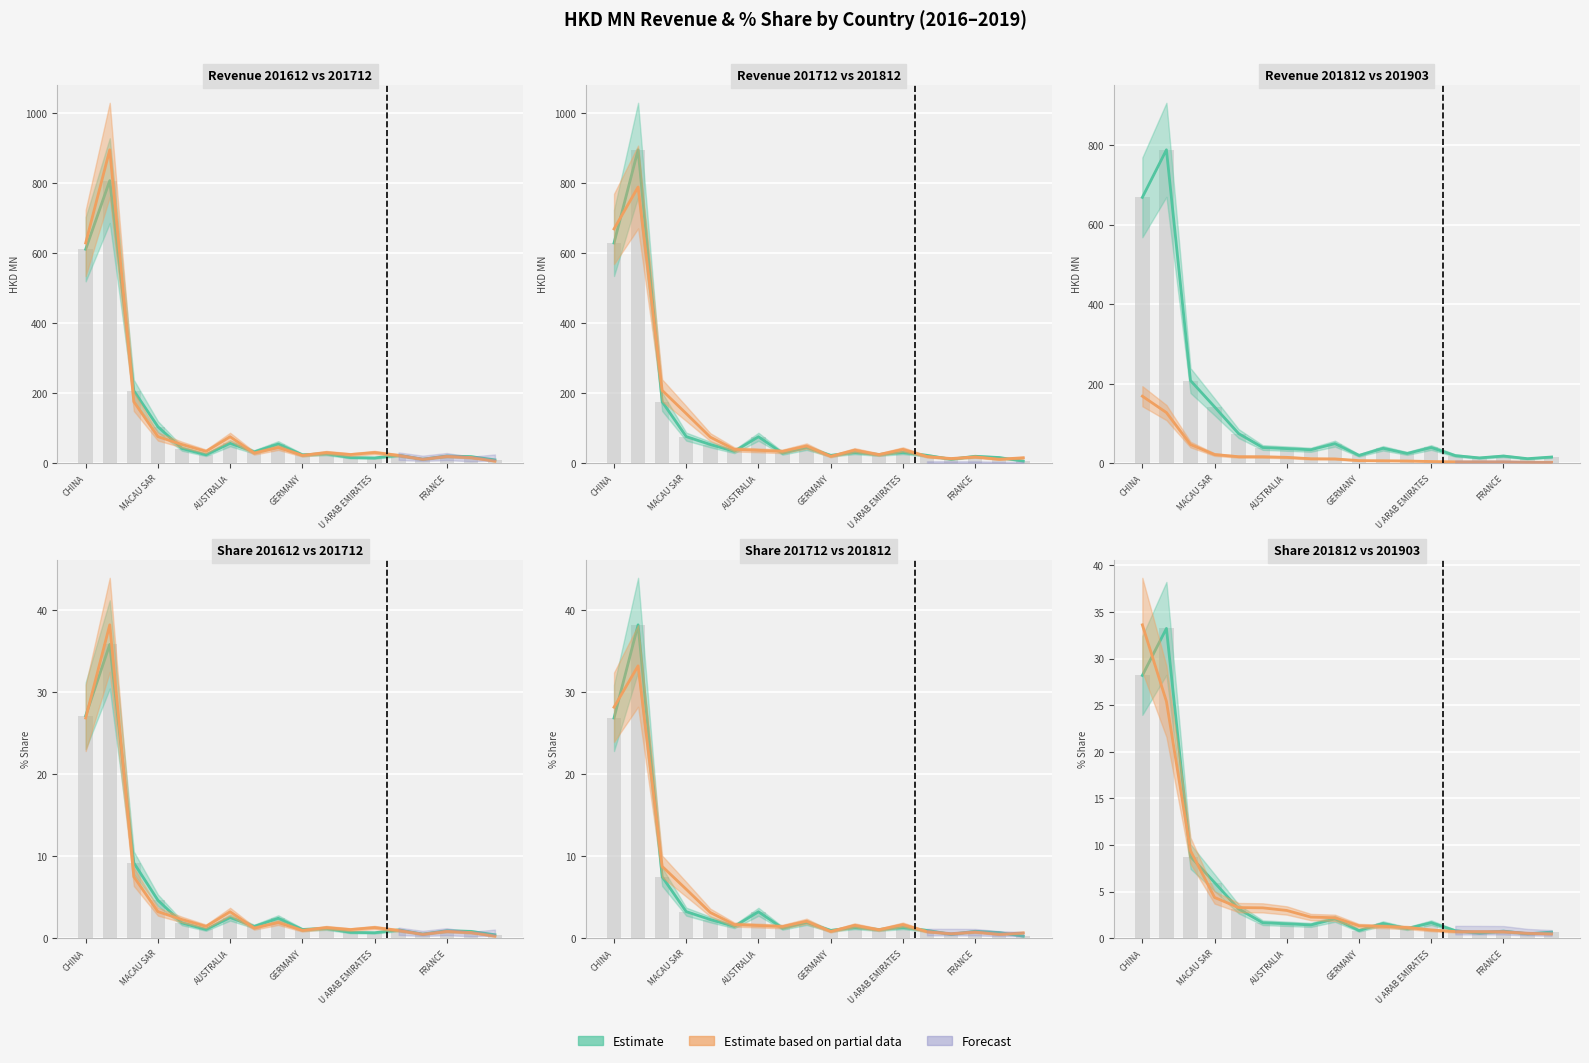

At which category is the sum across all series the highest?

U S A